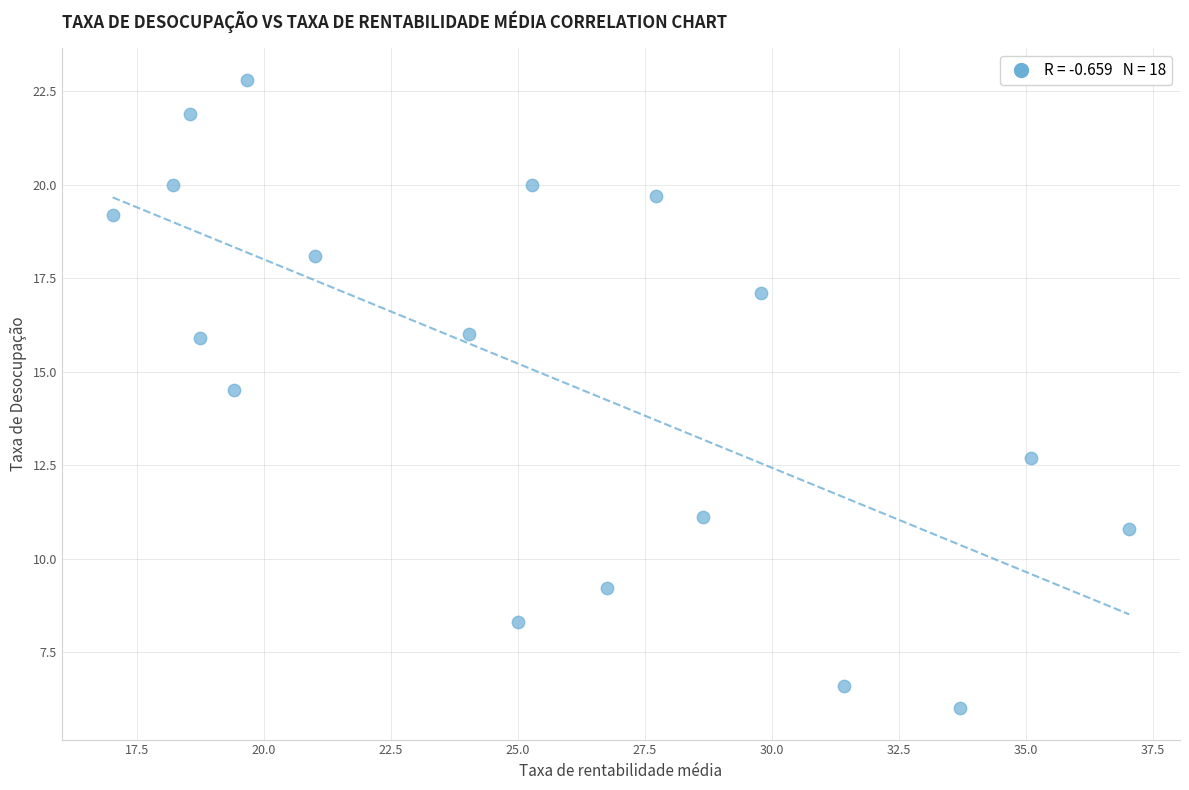

What is the range of X values (max minus min)?

20.0